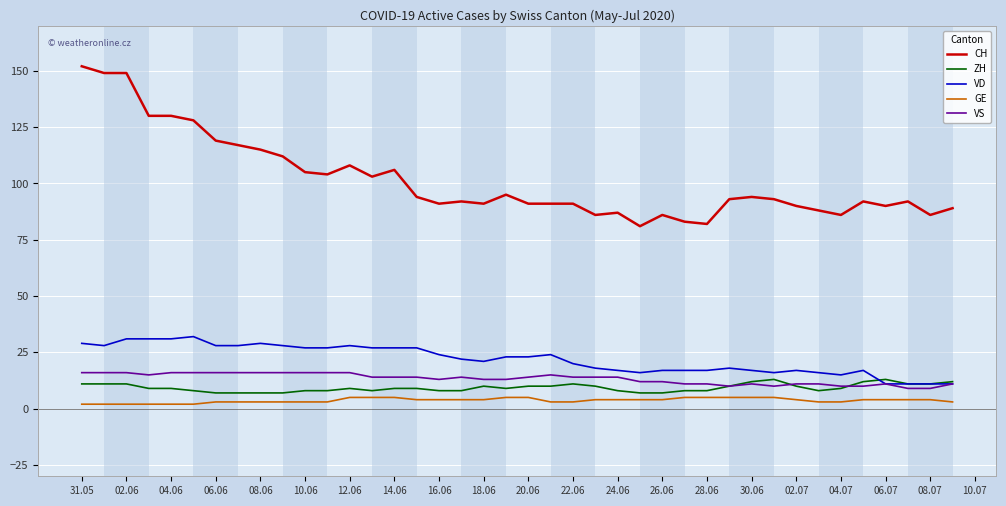

How many categories are shown in the chart?

40